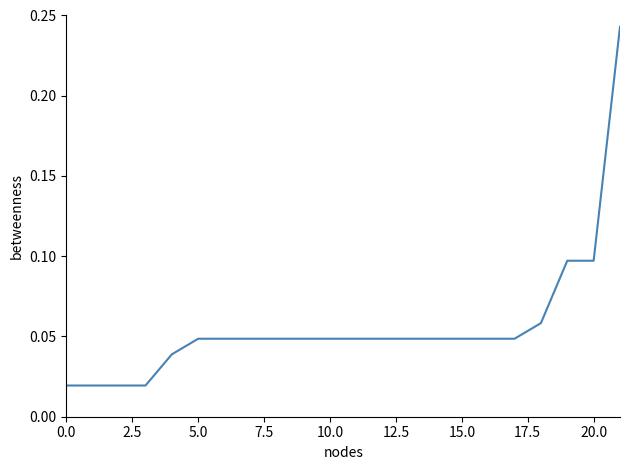

Is it true that the value at 15.0 is 0.1?

False